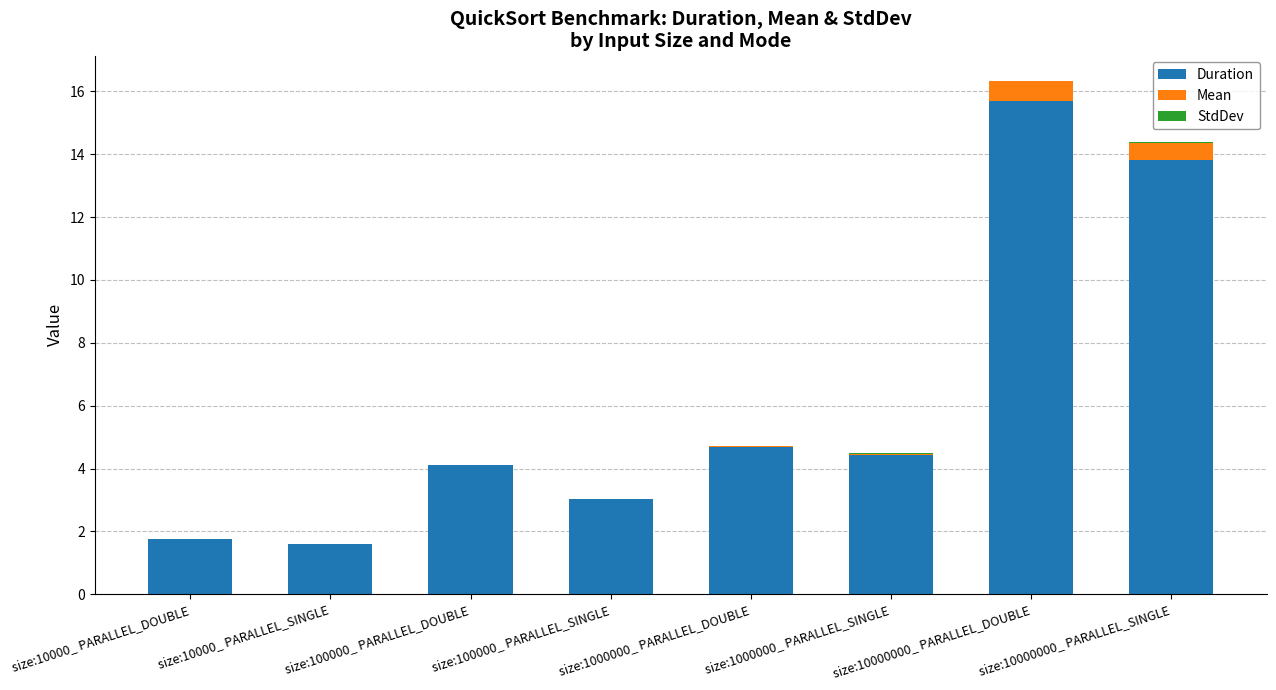

At which category is the sum across all series the highest?

size:10000000_ PARALLEL_DOUBLE